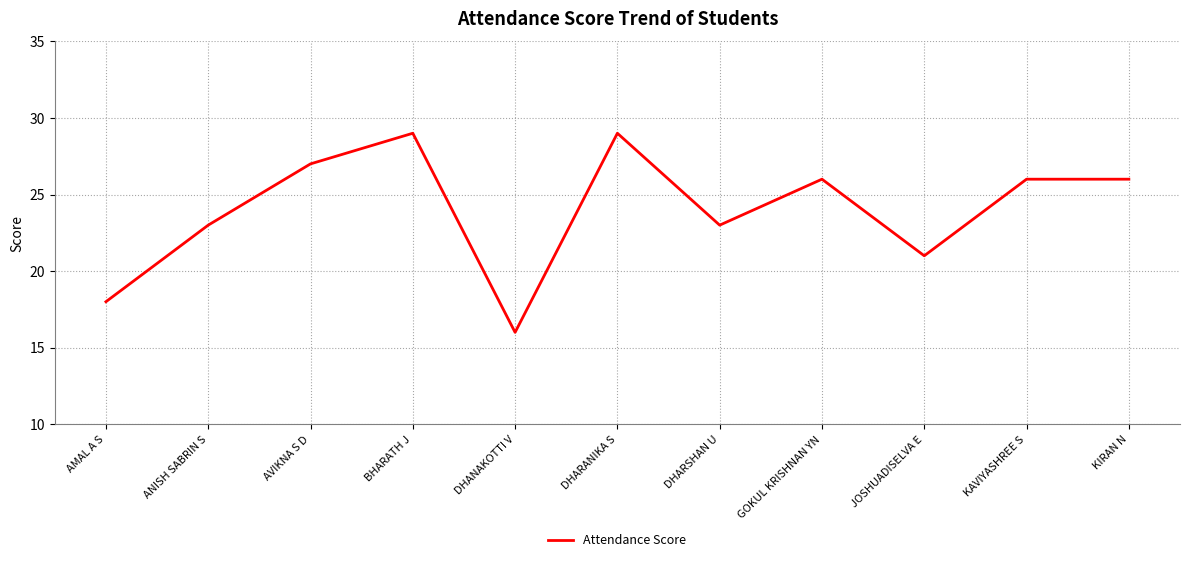

Reading left to right, list all the values displayed in this chart.

AMAL A S=18	ANISH SABRIN S=23	AVIKNA S D=27	BHARATH J=29	DHANAKOTTI V=16	DHARANIKA S=29	DHARSHAN U=23	GOKUL KRISHNAN YN=26	JOSHUADISELVA E=21	KAVIYASHREE S=26	KIRAN N=26